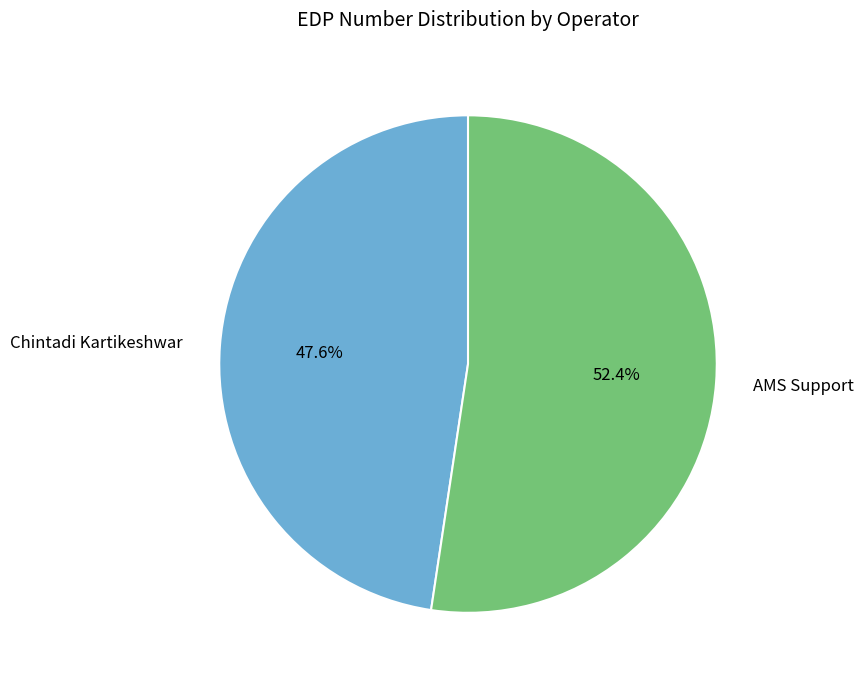

What is the majority slice?

AMS Support